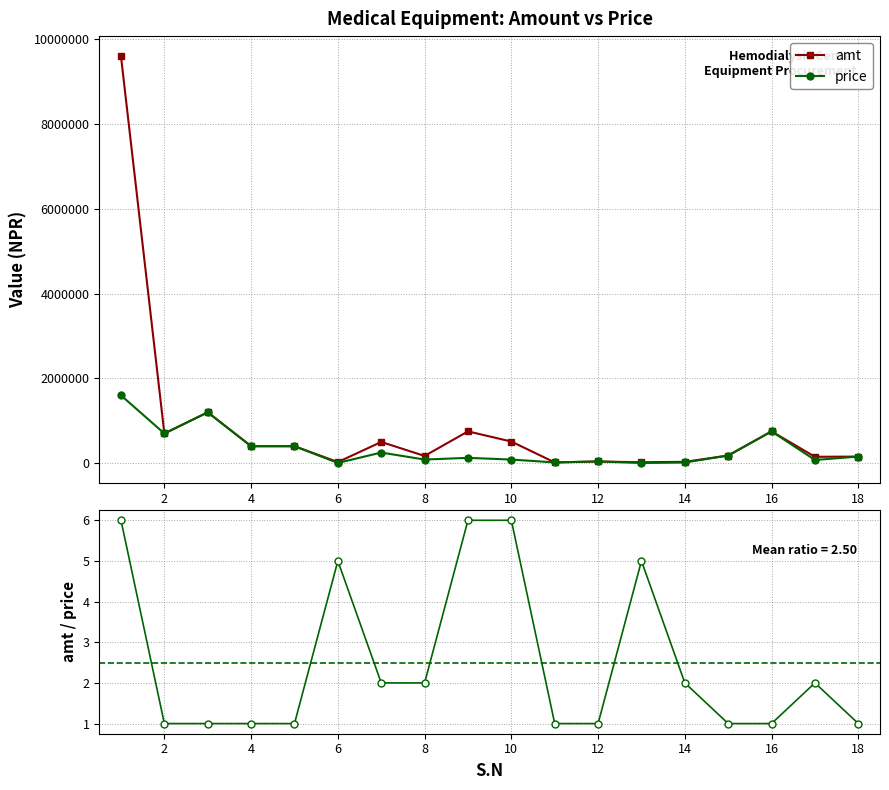

How many values in the amt/price series exceed 2?

5